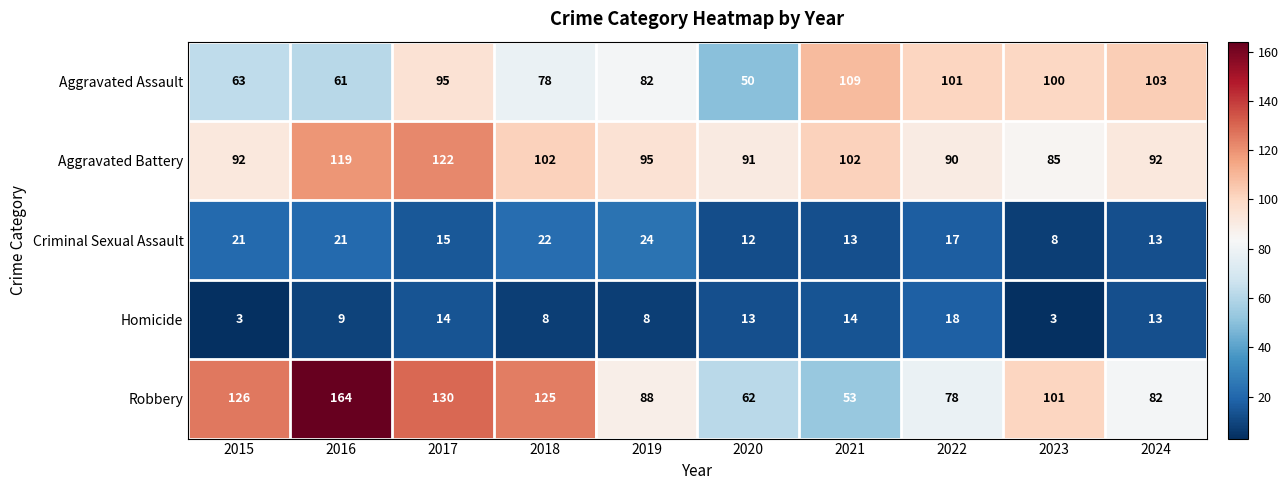

What is the lowest value of the Aggravated Battery series?

85